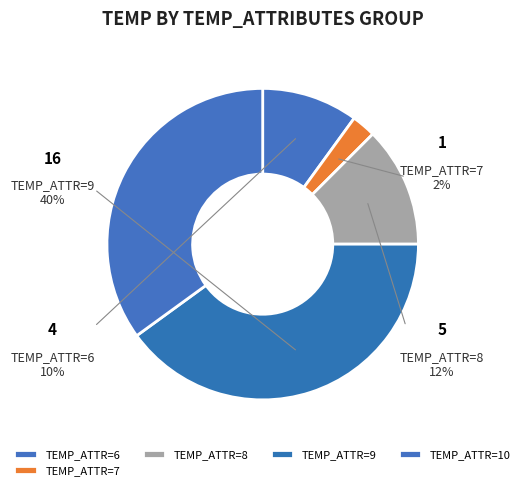

Is it true that 18 is 1% of the pie?

False